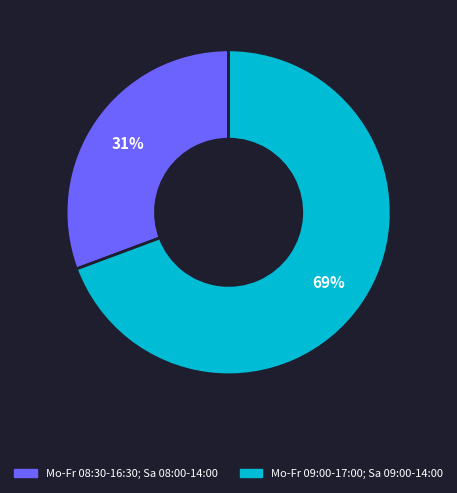

Is it true that Mo-Fr 09:00-17:00; Sa 09:00-14:00 is 69% of the pie?

True